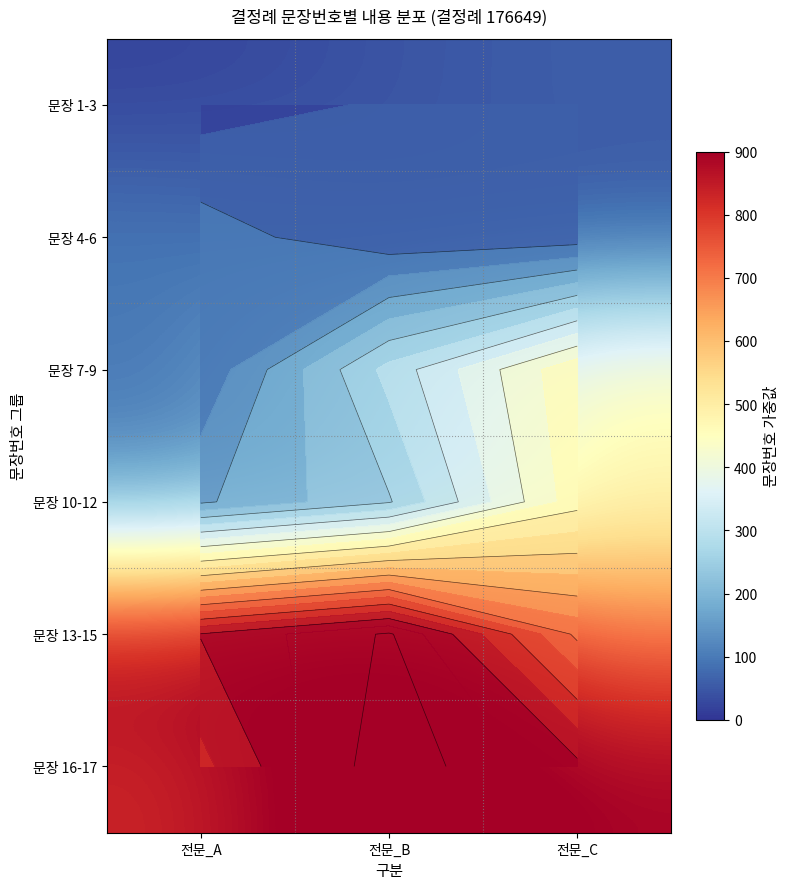

What value does the 문장 16-17 series have at 전문_C, to the nearest 10?

890